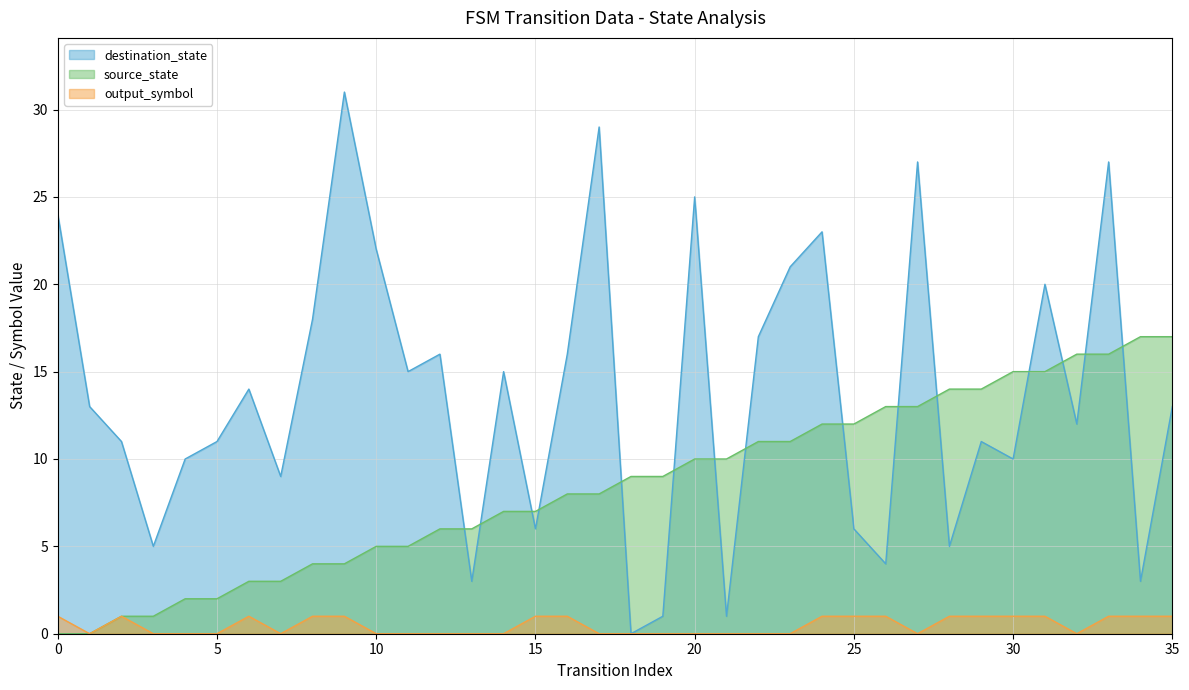

What is the difference between the highest and lowest values at 13?

12